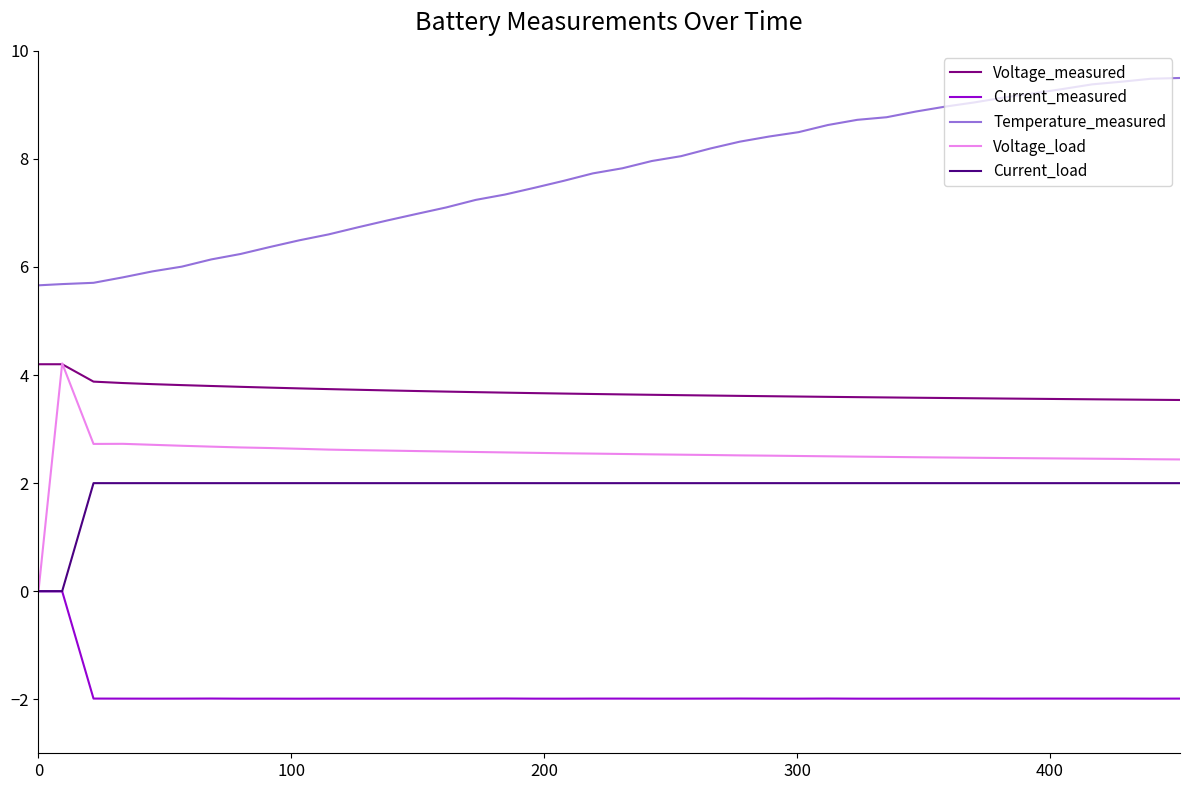

Does the chart display data point markers on the line(s)?

No